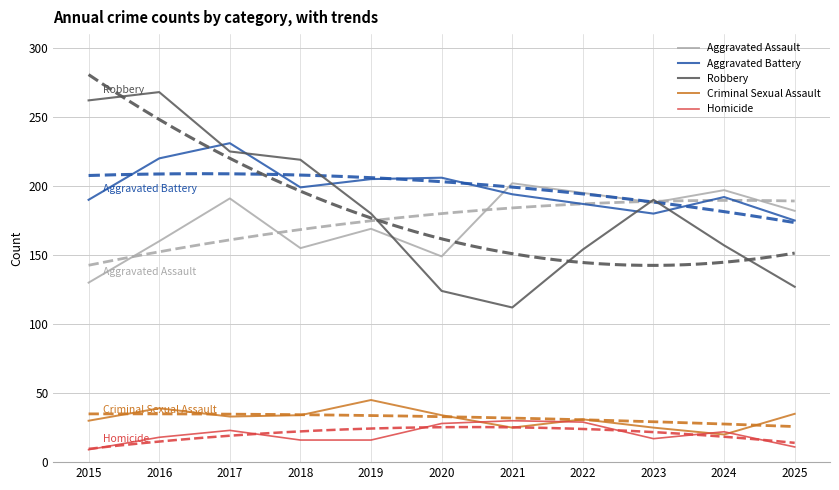

True or false: Homicide has a value of 40 at 2020.

False